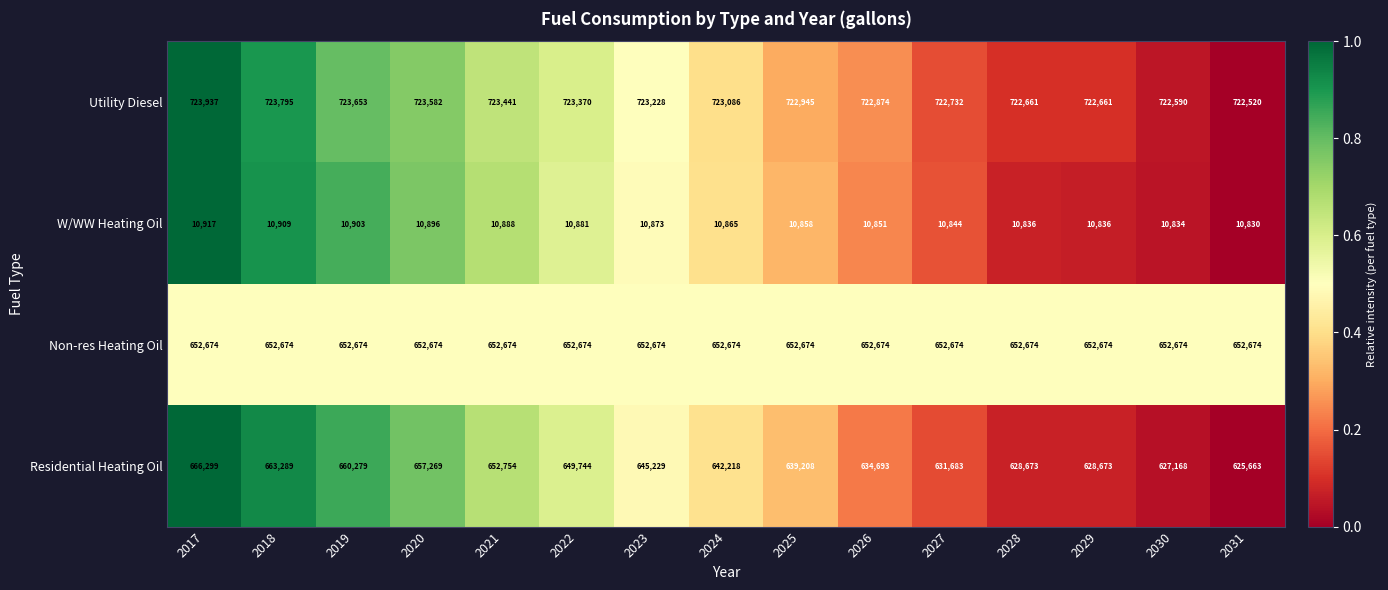

Which series has the largest range (max minus min)?

Residential Heating Oil